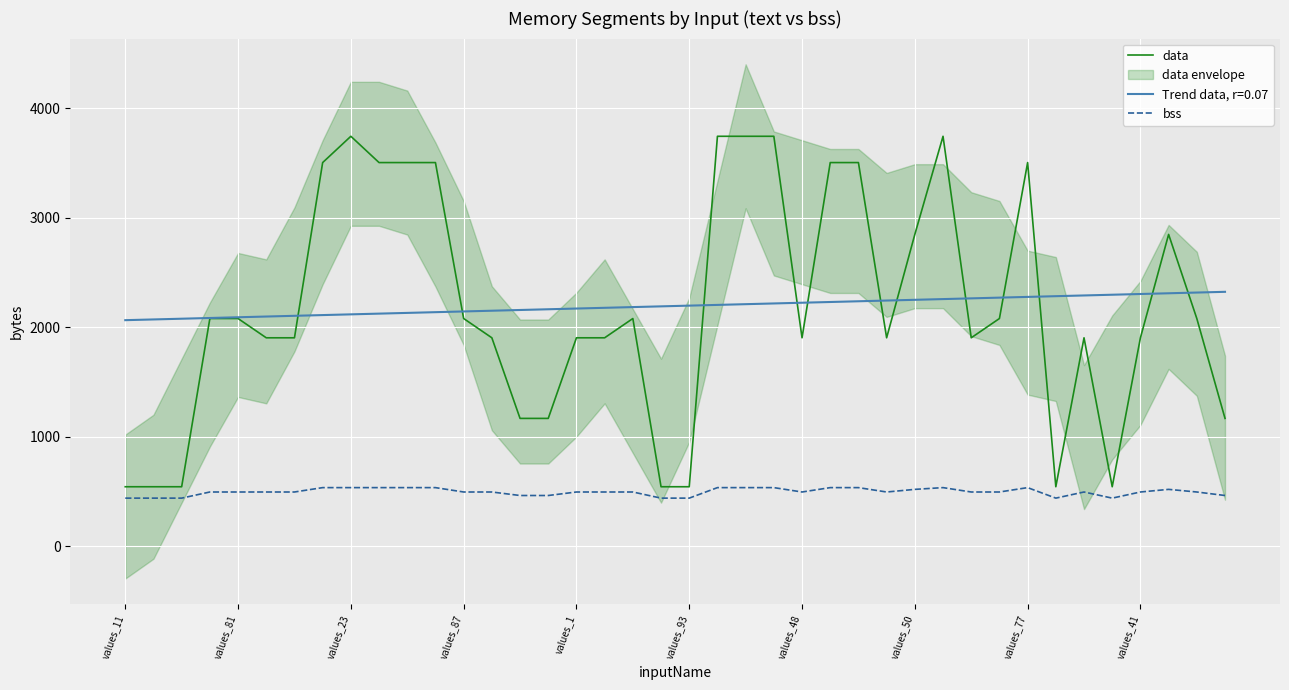

Is it true that bss equals 806 at 26?

False